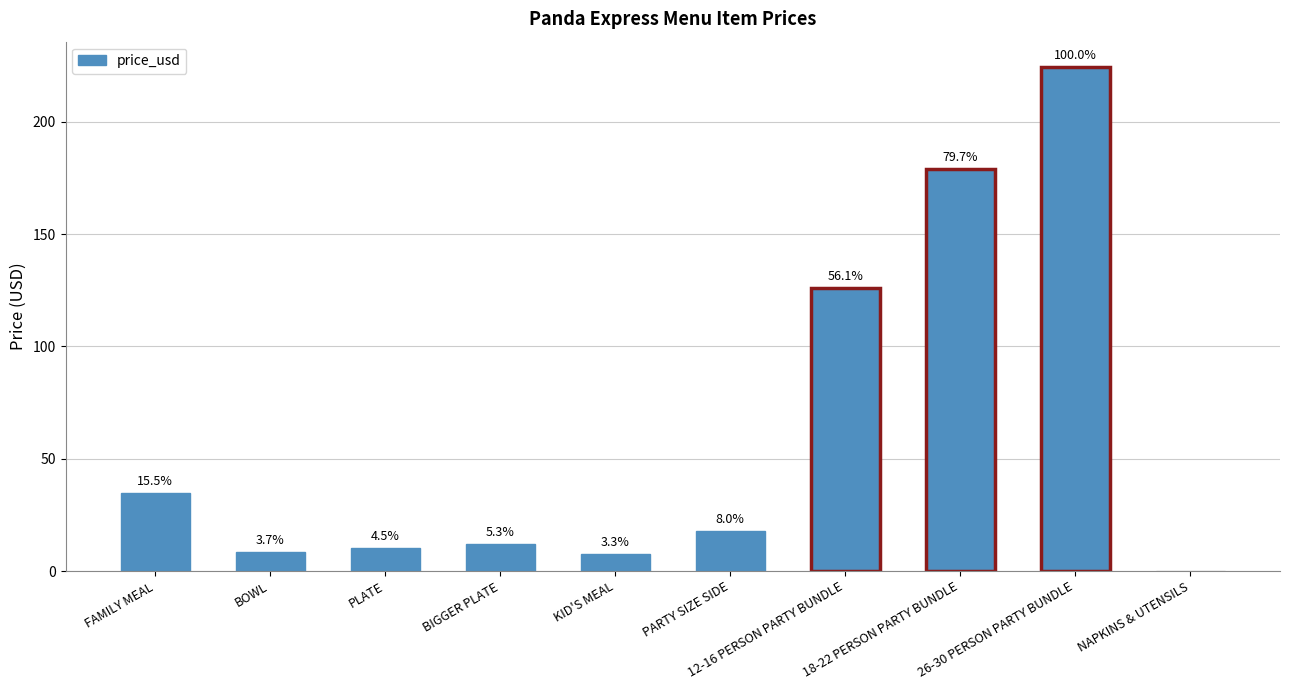

Count the number of categories in the chart.

10